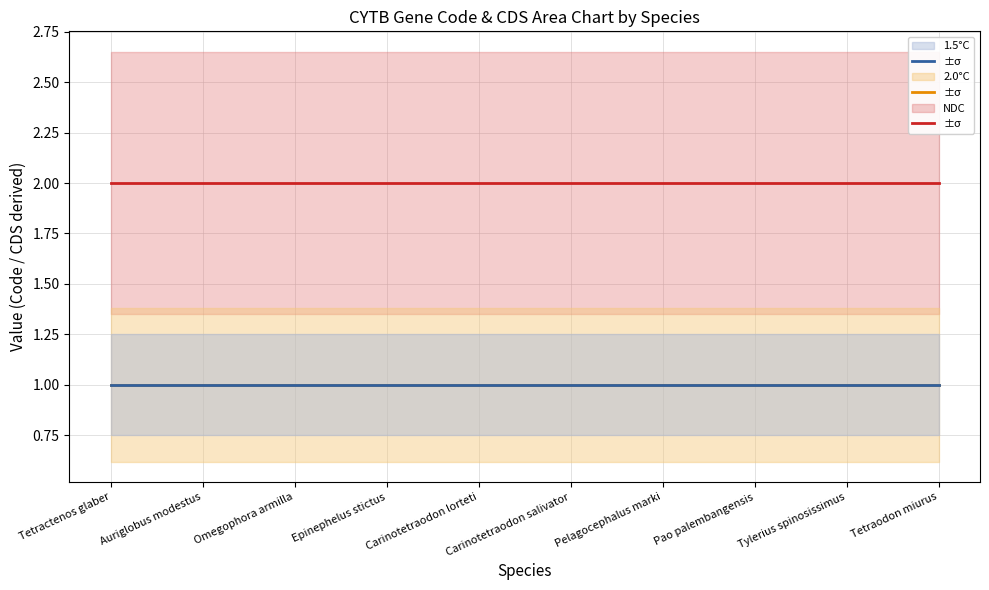

True or false: 1.5°C and 2.0°C cross at least once.

False